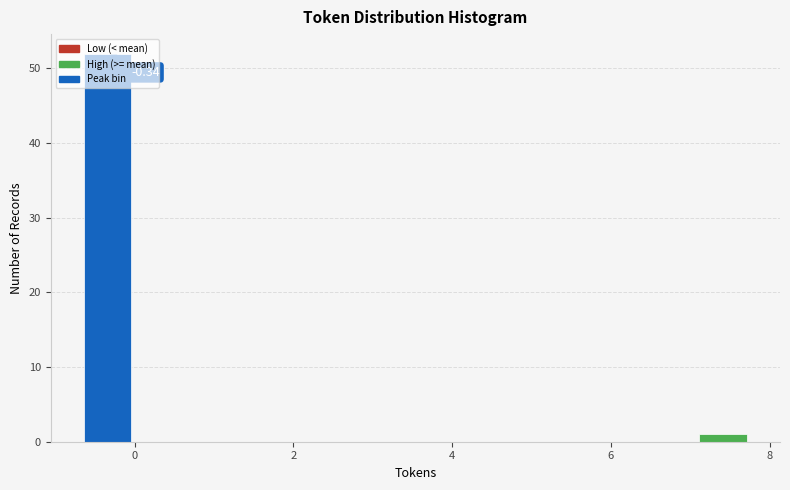

Around what value on the x-axis is the tallest bar? Give the approximate position of its centre, as read against the axis.

-0.4